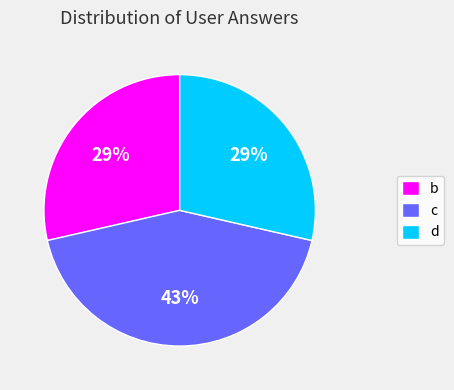

Which has a higher value, c or d?

c